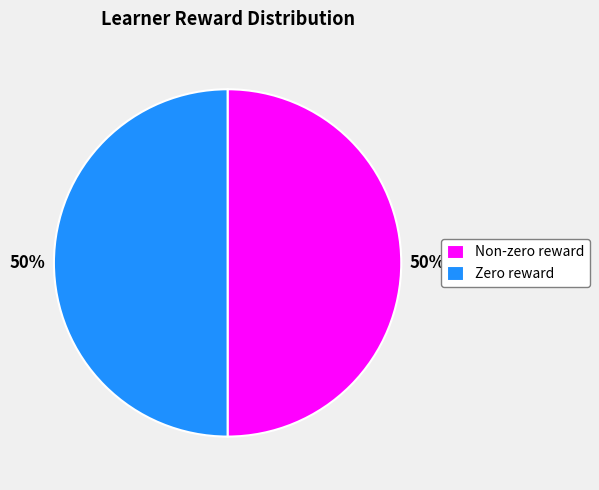

What is the ratio of the value at Zero reward to the value at Non-zero reward?

1.0